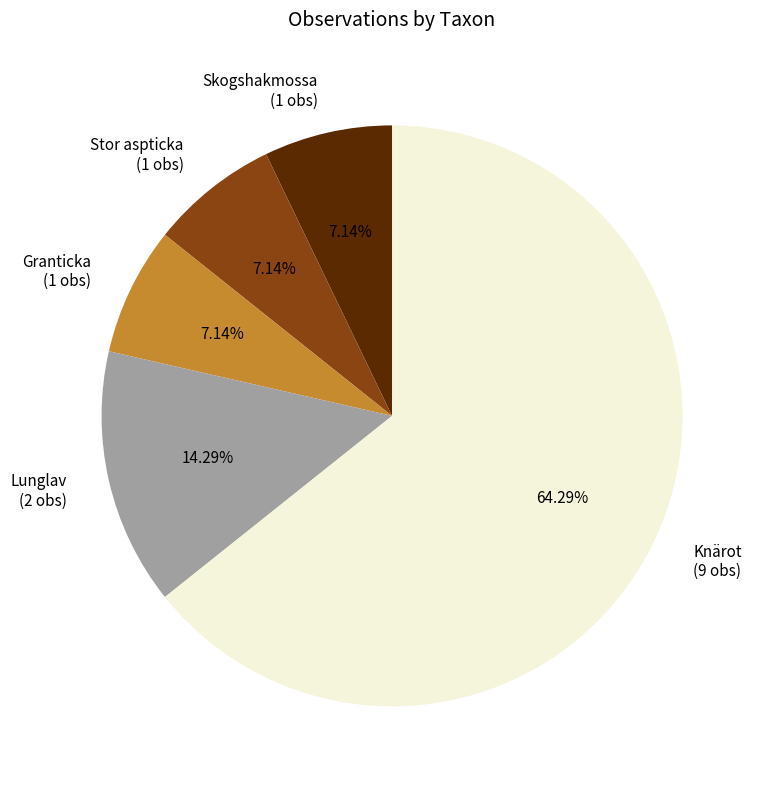

Count the number of slices in the pie.

5